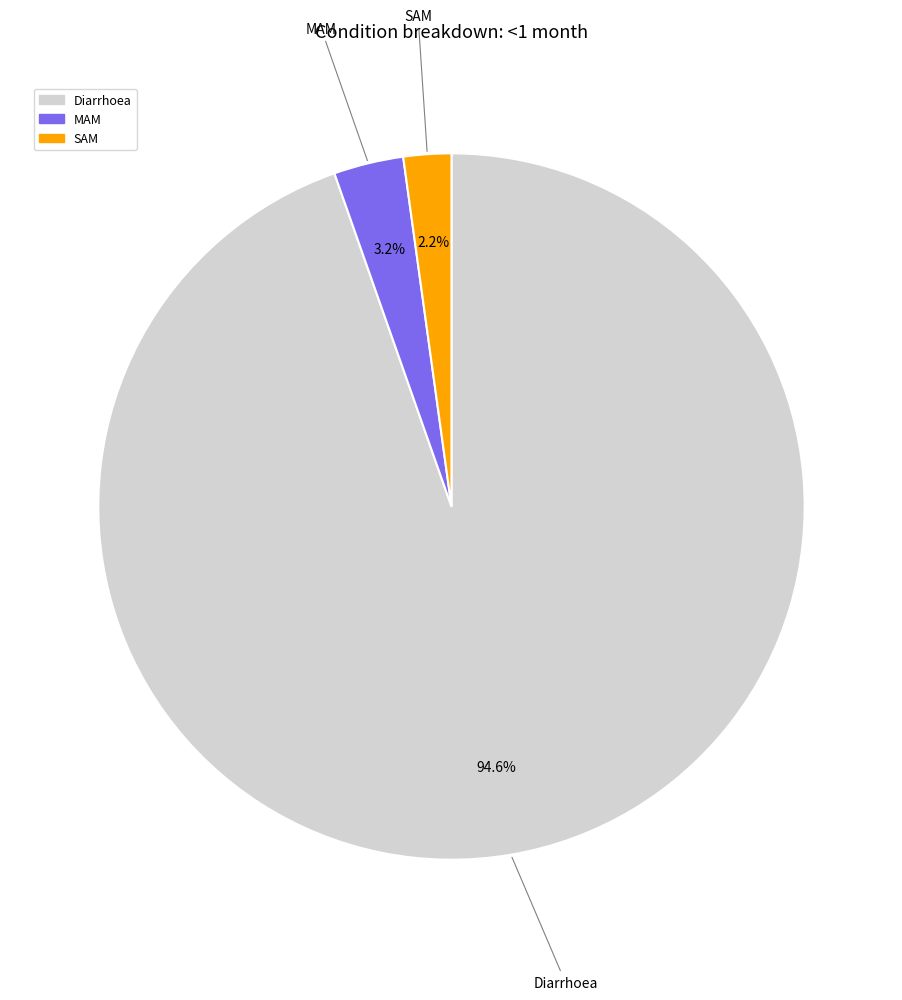

Is the sum of Diarrhoea and SAM greater than half?

Yes